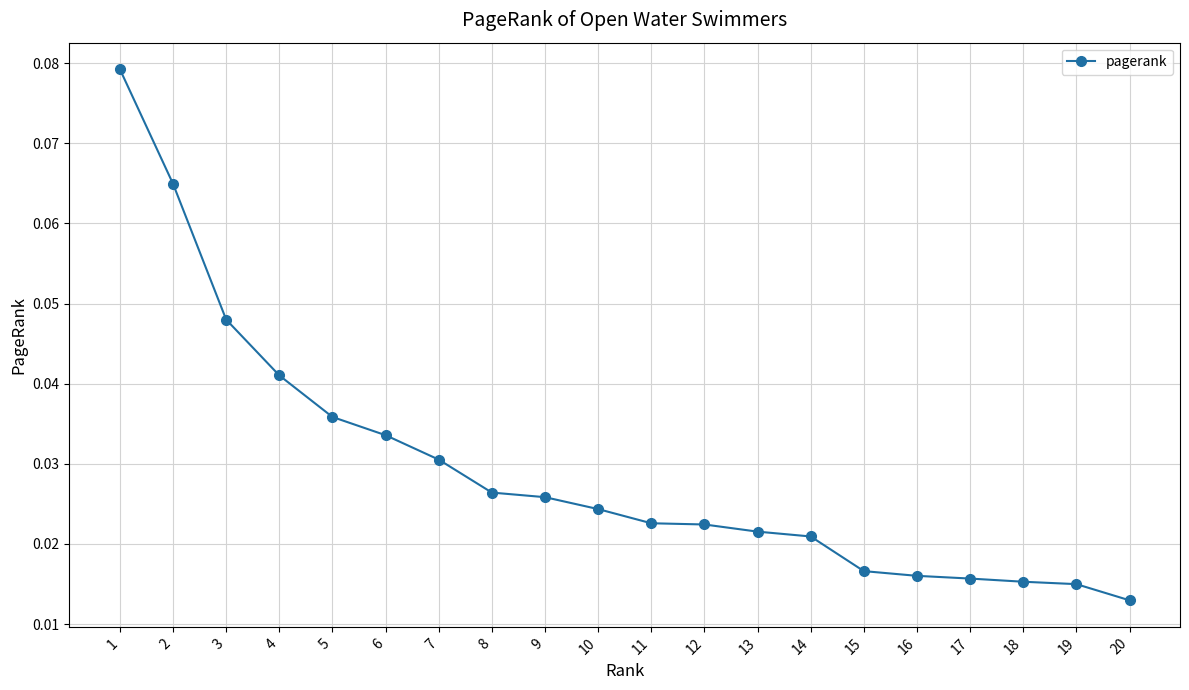

How many lines are shown in the chart?

1